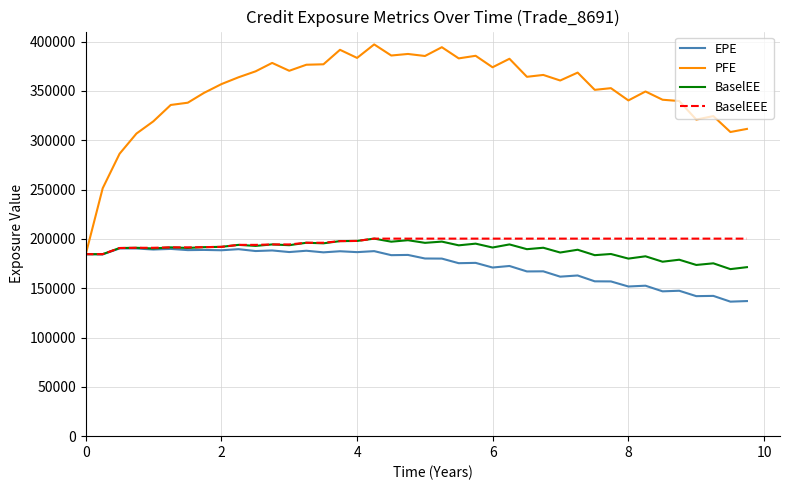

What is the difference between the maximum and minimum values in the BaselEE series?

30915